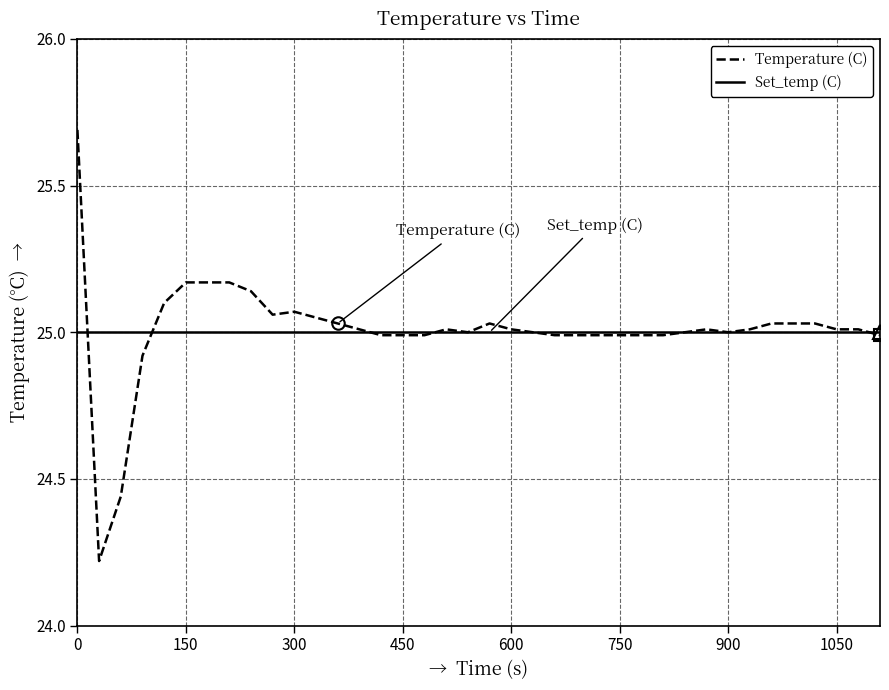

What is the minimum value shown in the chart?

24.2